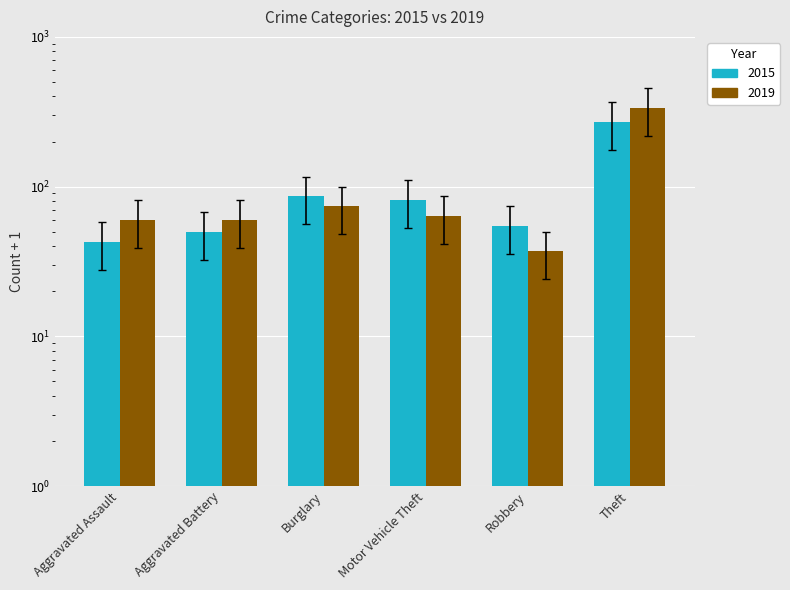

Is the value of 2015 at Theft greater than the value of 2019 at Motor Vehicle Theft?

Yes